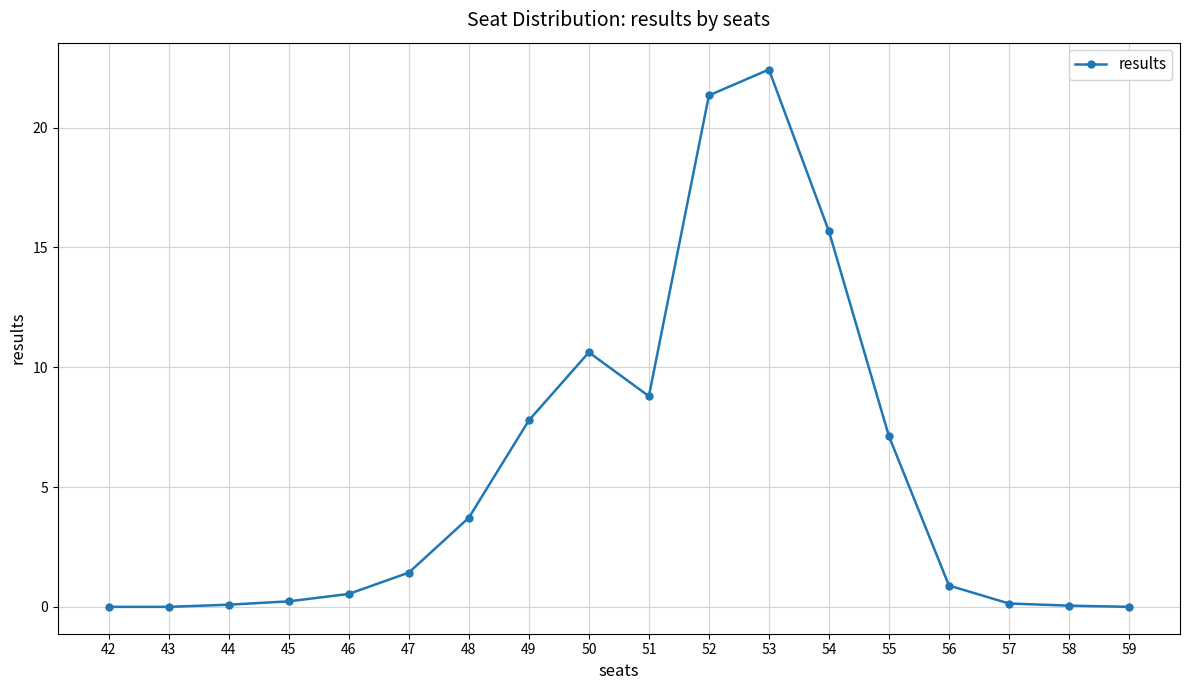

What is the greatest value displayed?

22.4